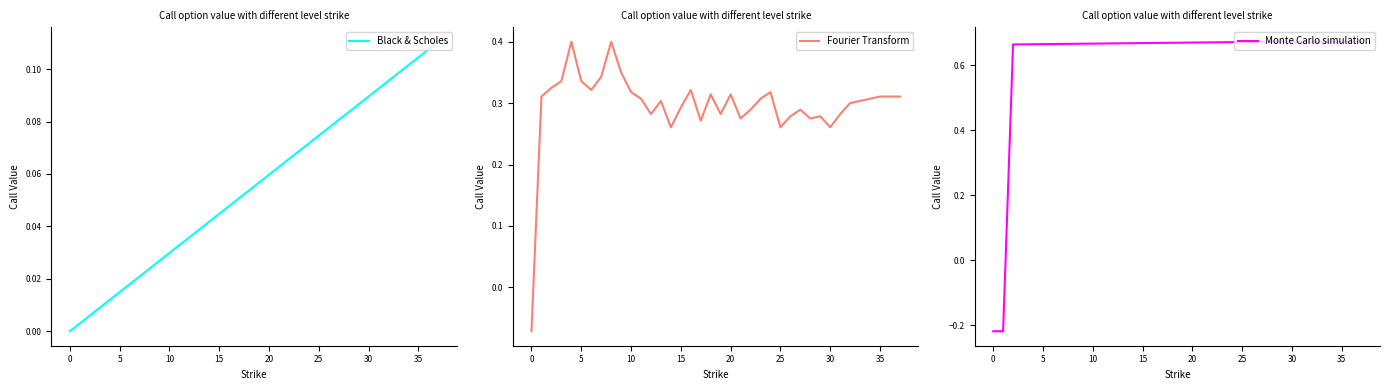

What is the highest value of the Fourier Transform series?

0.4